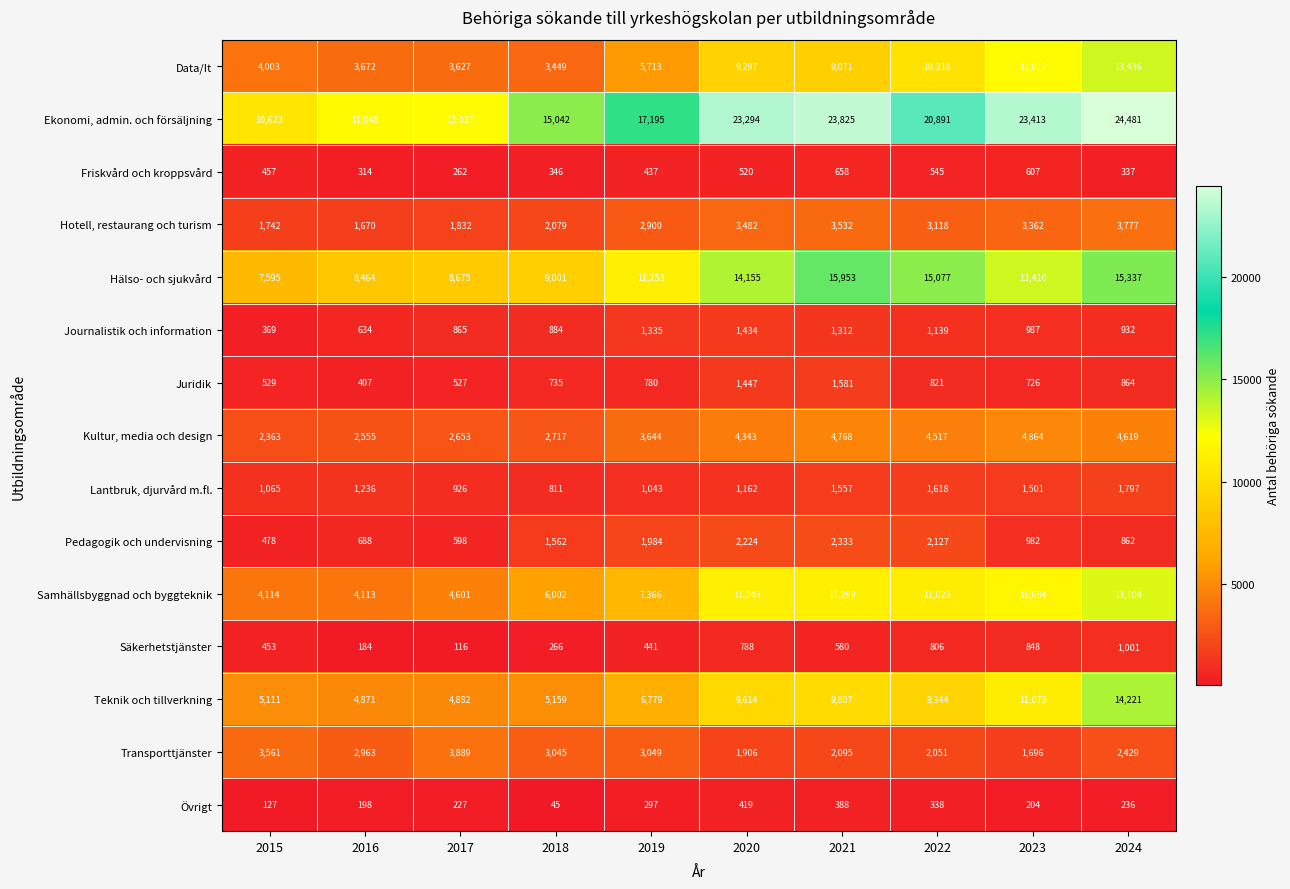

What is the sum of all Ekonomi, admin. och försäljning values?

182749